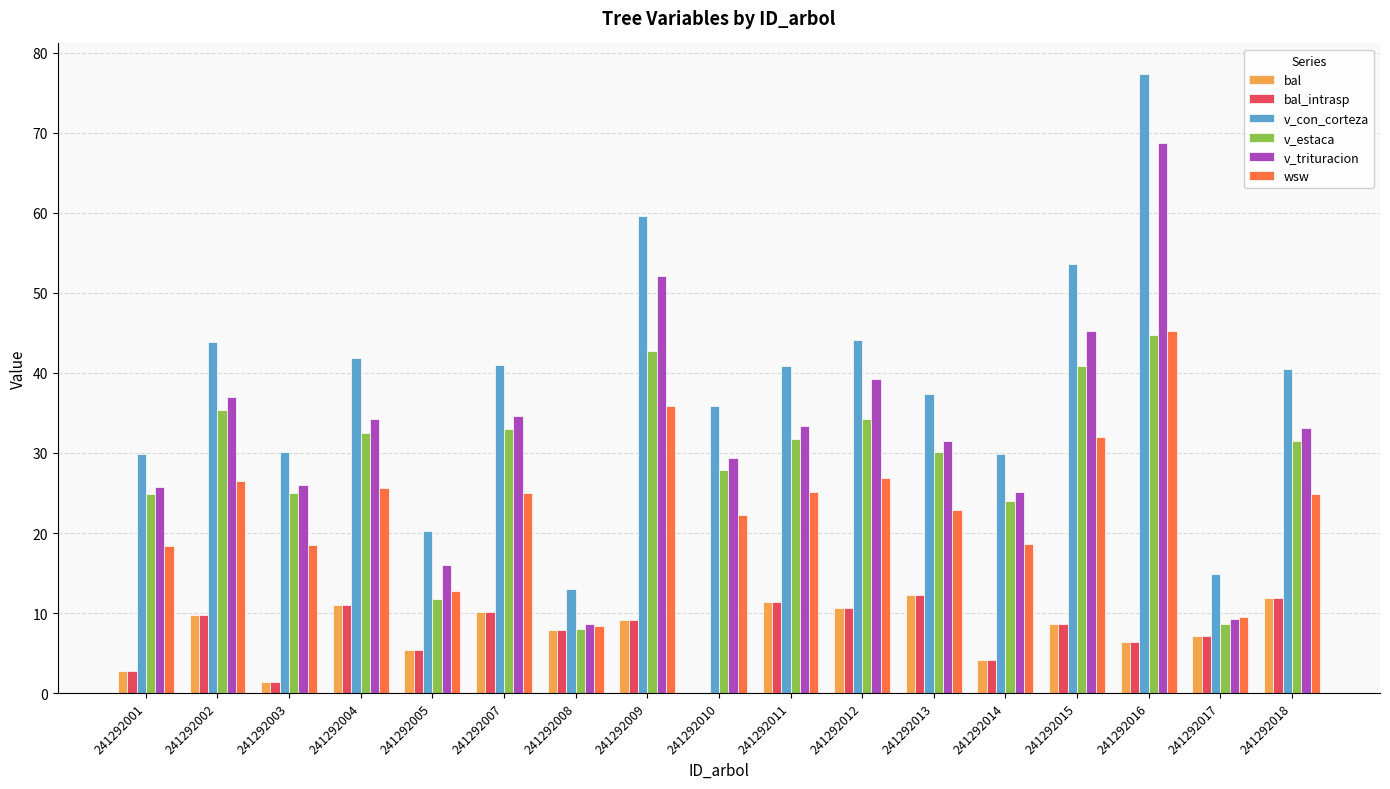

What is the sum of the v_trituracion values at 241292012 and 241292013?

70.8